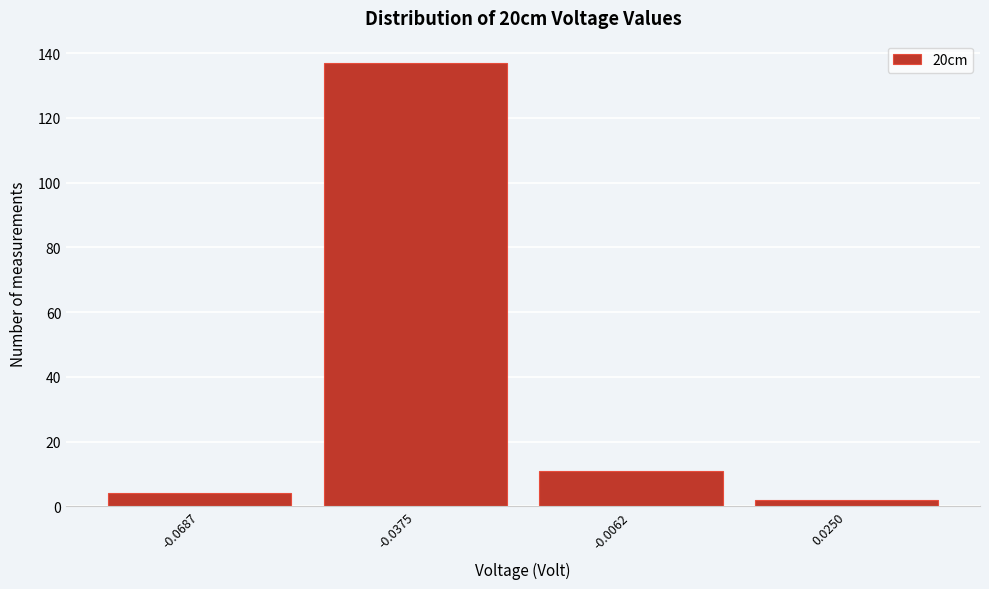

Reading left to right, what are all the values shown in this chart?

4	137	11	2